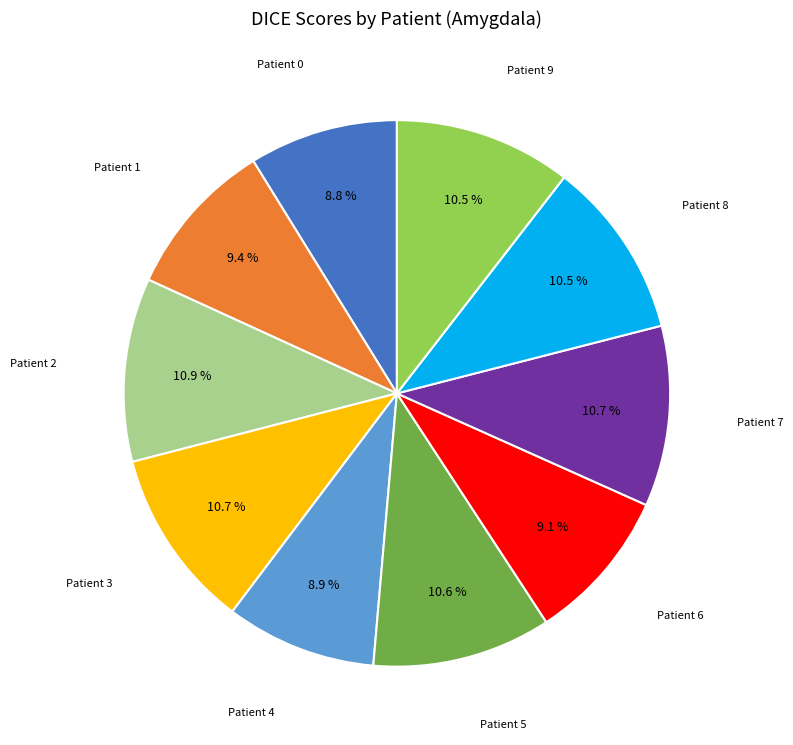

Do Patient 2 and Patient 9 together represent more than half of the pie?

No